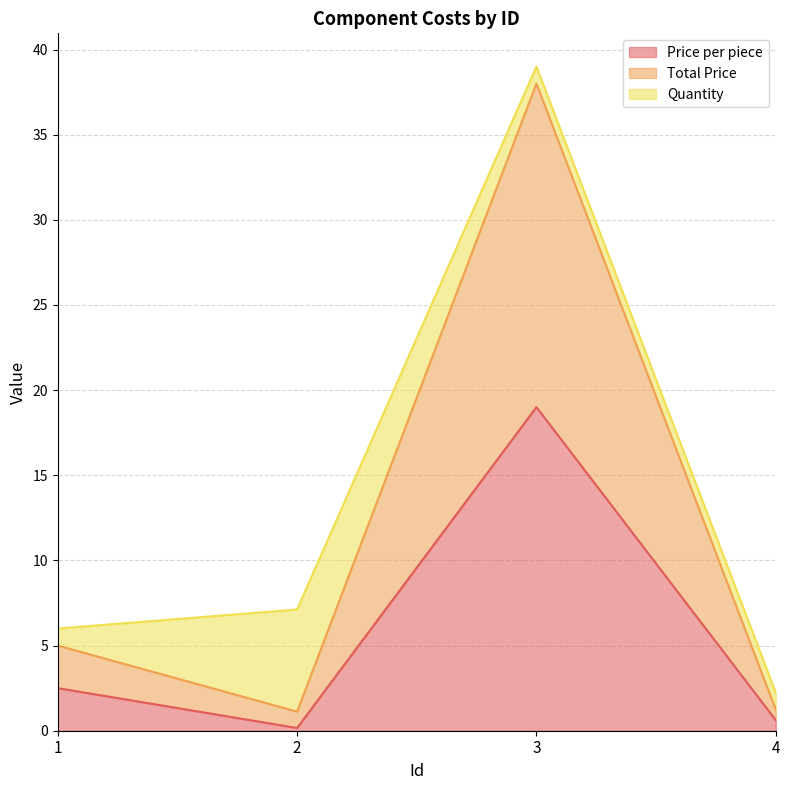

At which label does Price per piece reach its minimum?

2